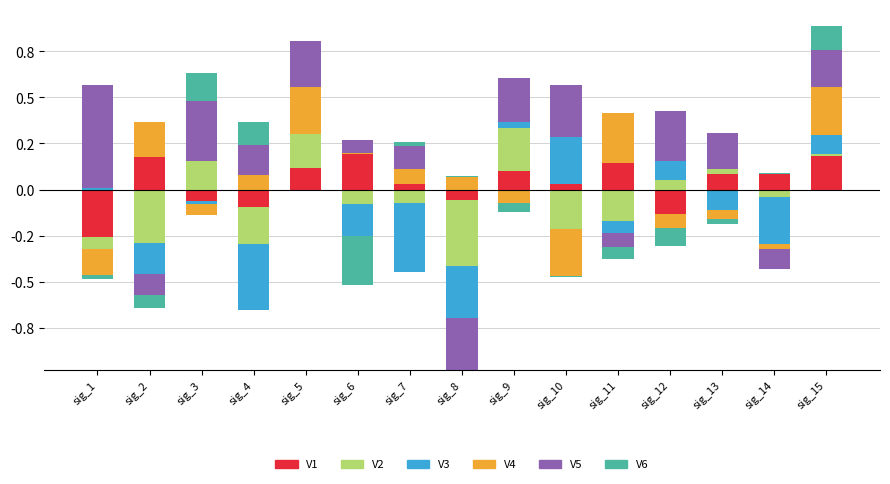

At which category is the sum across all series the highest?

sig_15